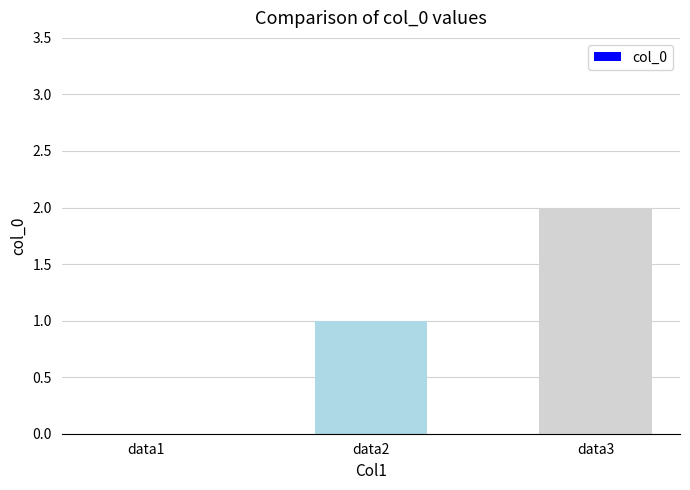

What is the difference between the values at data2 and data1?

1